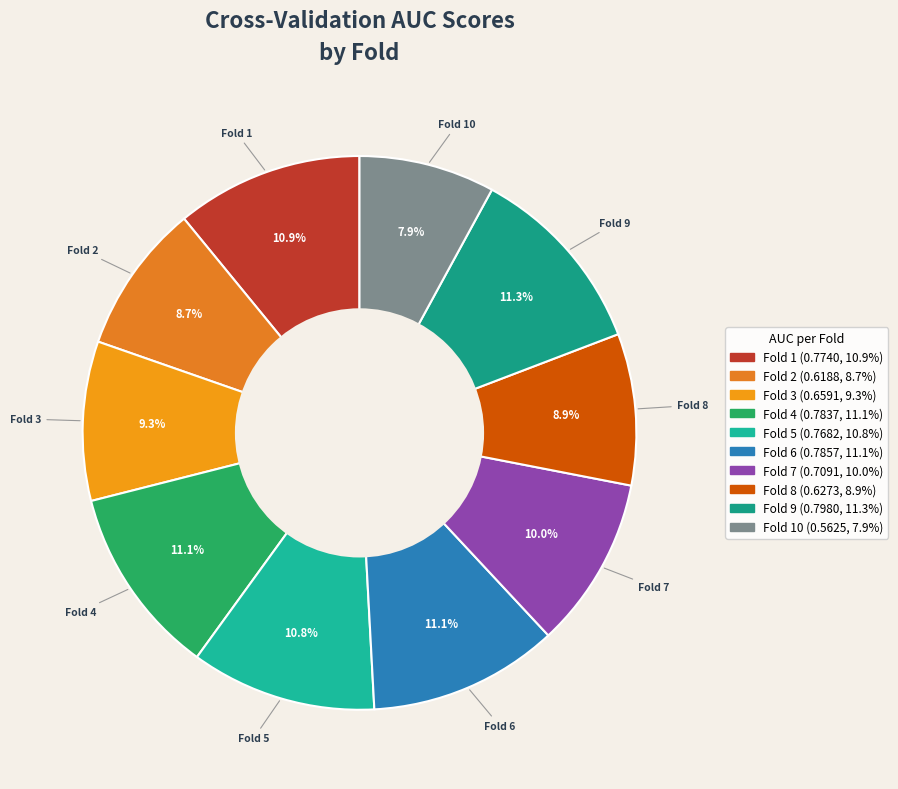

Which category has the smallest portion of the pie?

Fold 10